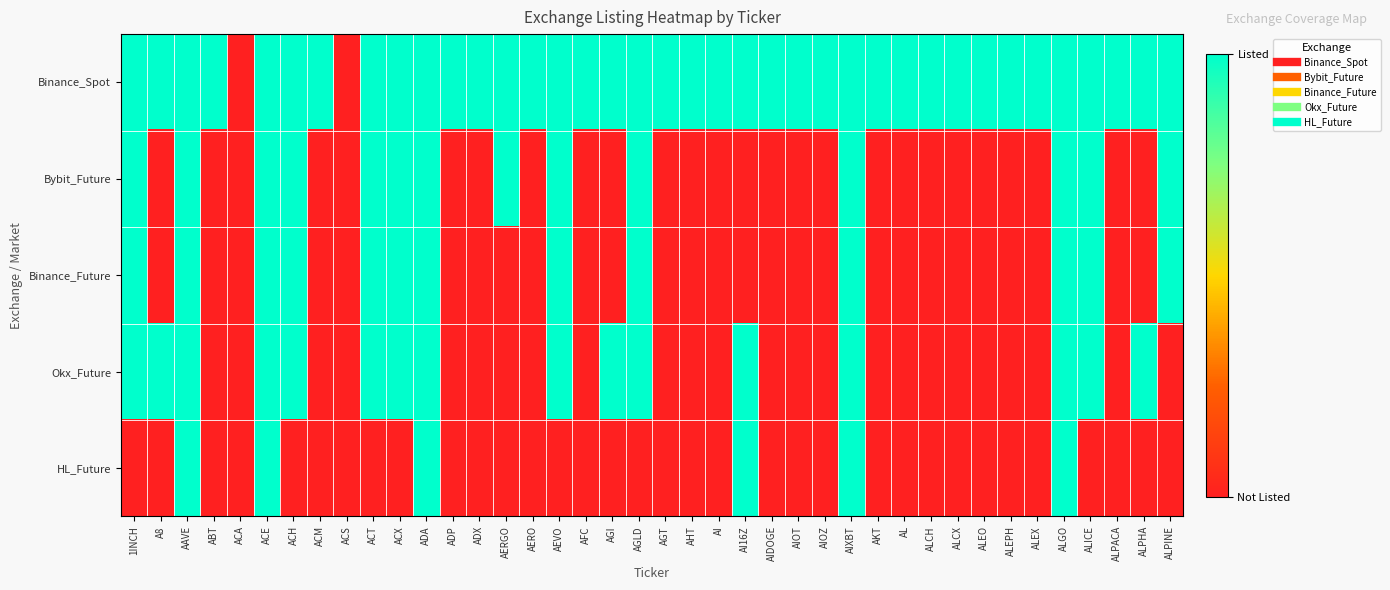

How many categories are shown in the chart?

40